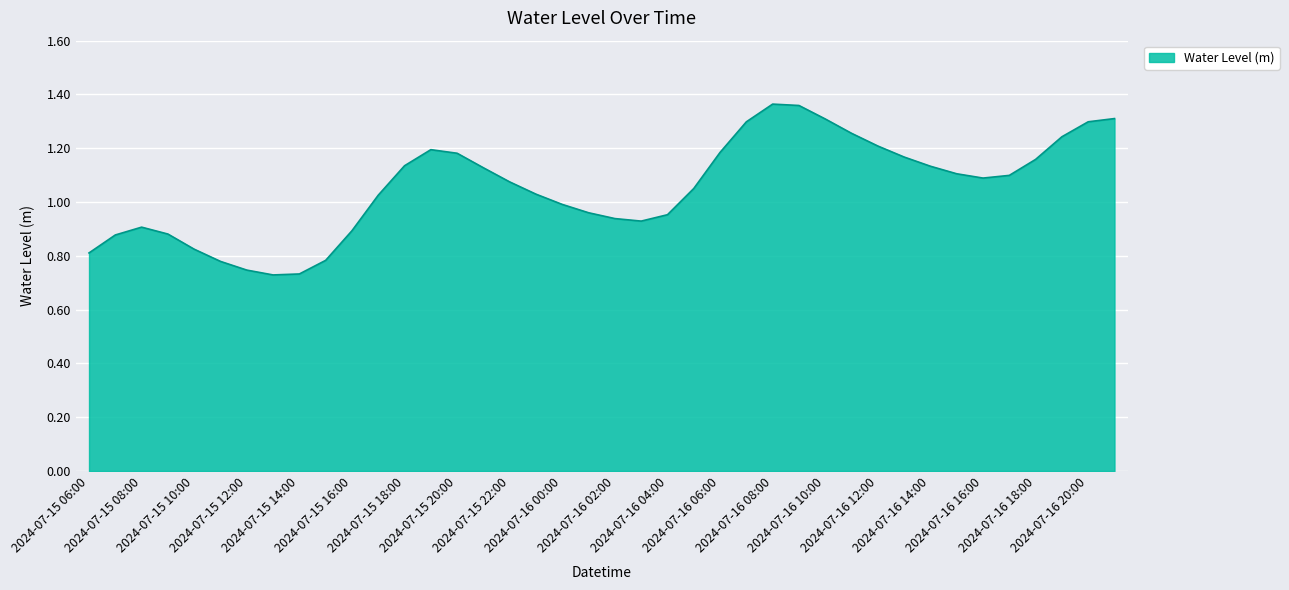

What is the sum of all values?

42.1